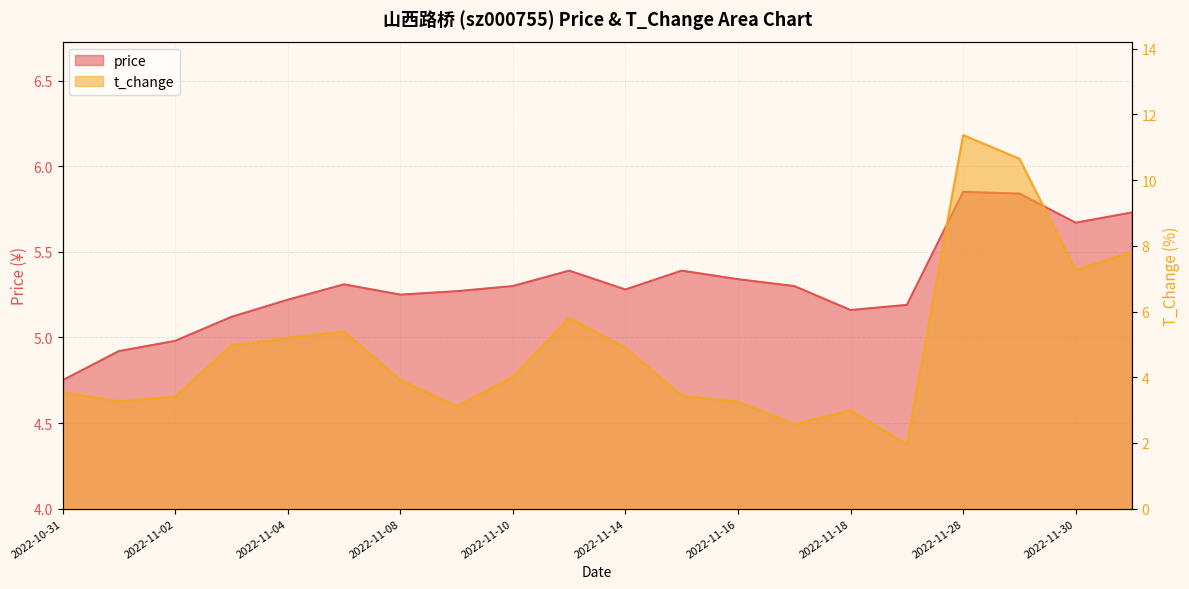

Which series changed the most between 2022-11-21 and 2022-11-29?

t_change